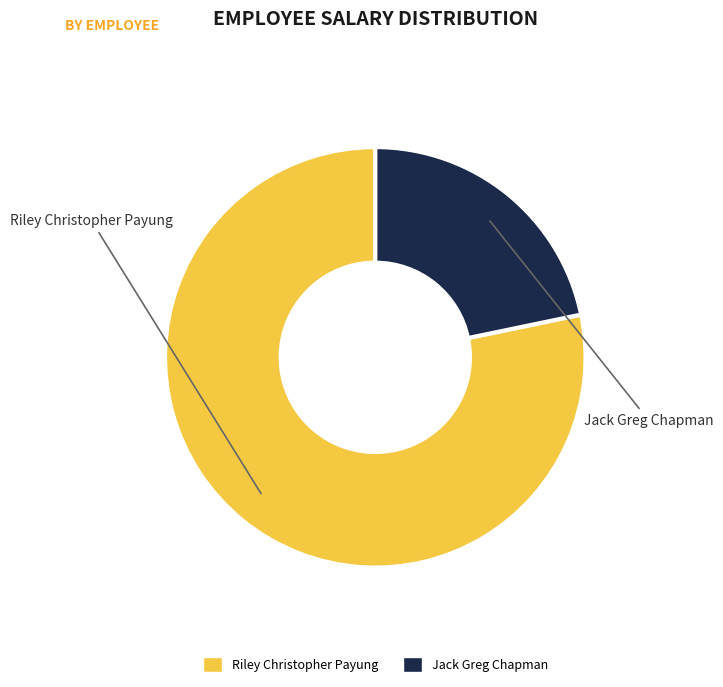

What is the largest slice in the pie chart?

Riley Christopher Payung